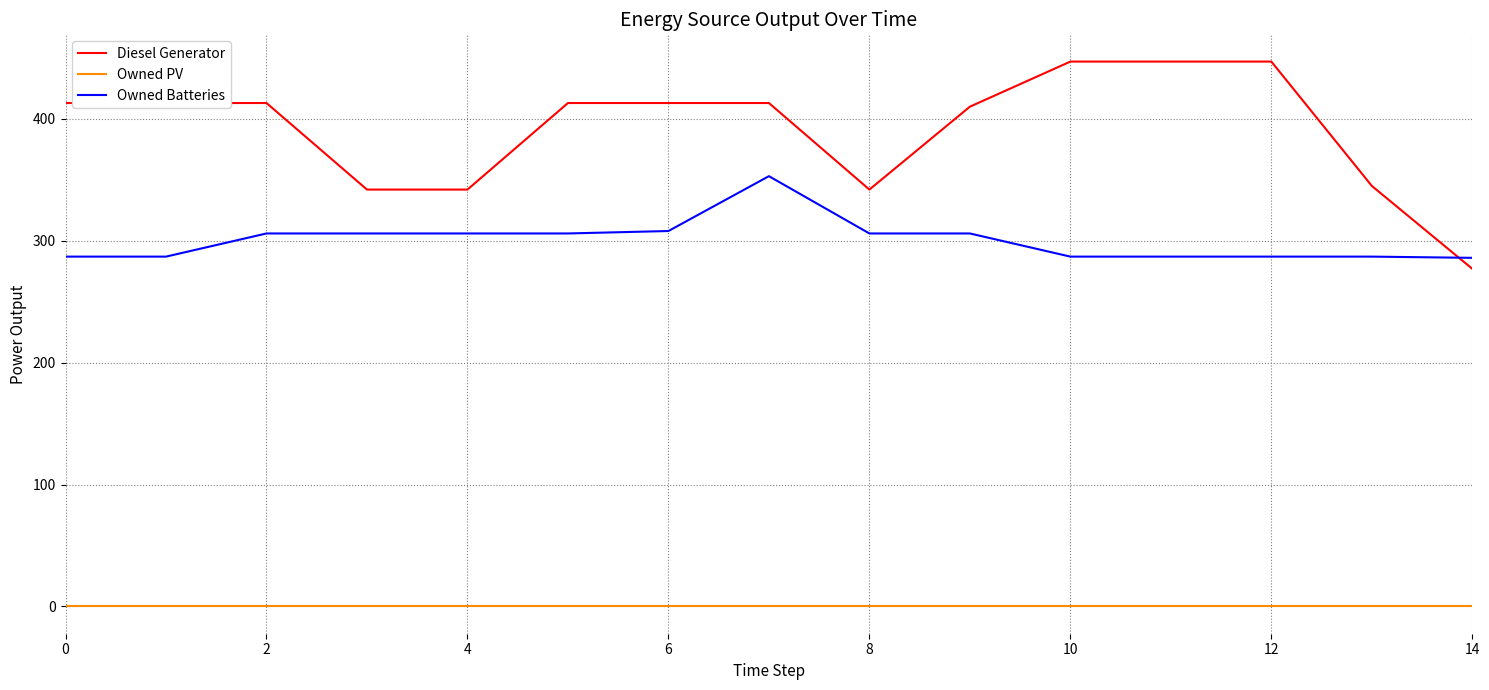

How many intersections are there between Owned Batteries and Diesel Generator?

1